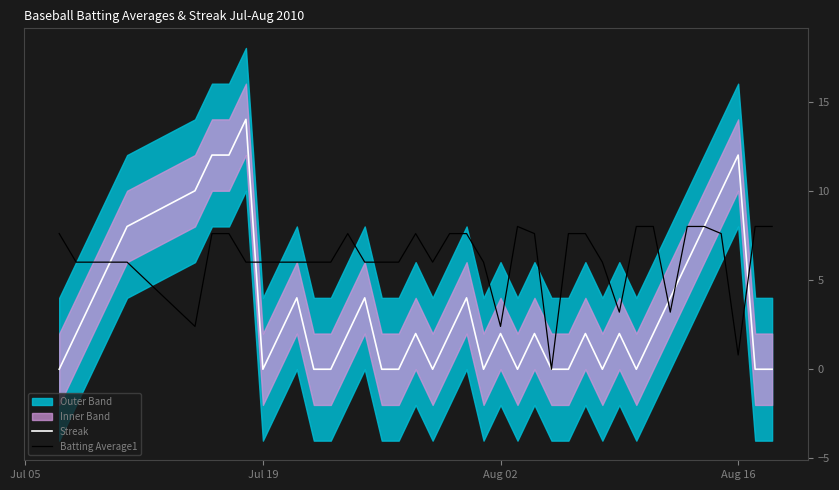

What is the sum of all Batting Average1 (scaled) values?

247.6